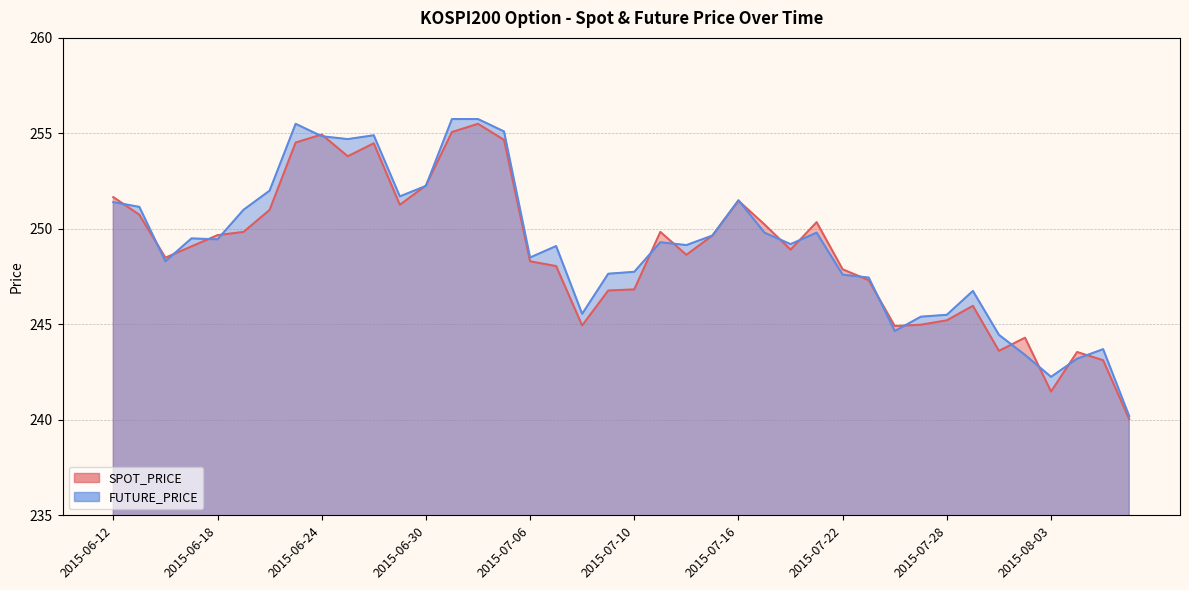

What is the spread (max minus min) of values at 2015-07-09?

0.9